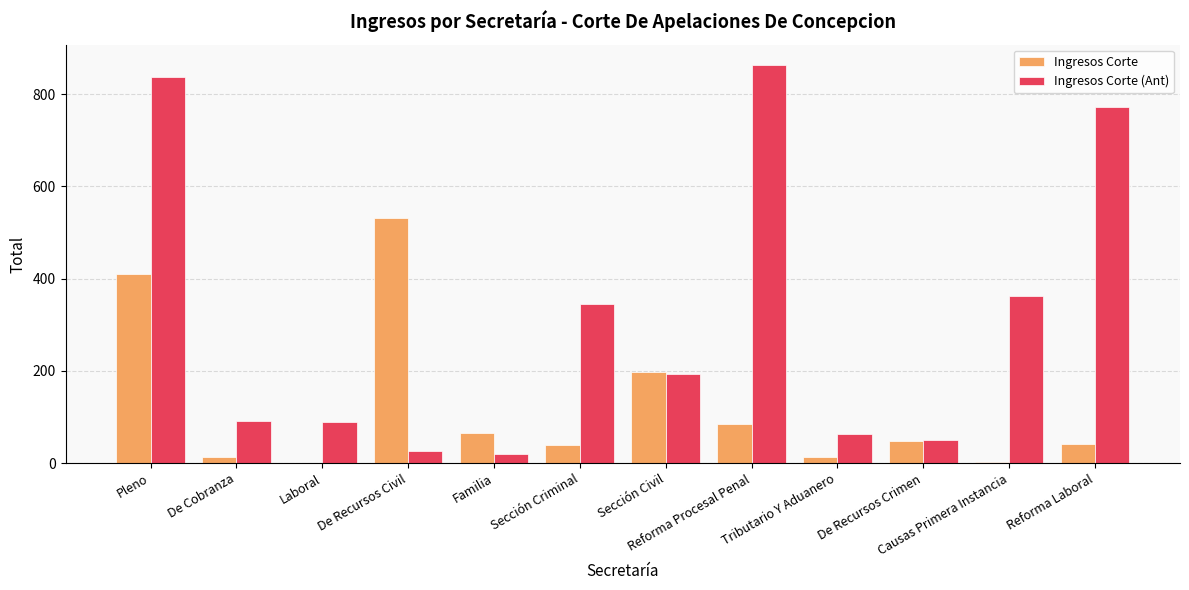

Where is Ingresos Corte nearest to the value 266?

Sección Civil